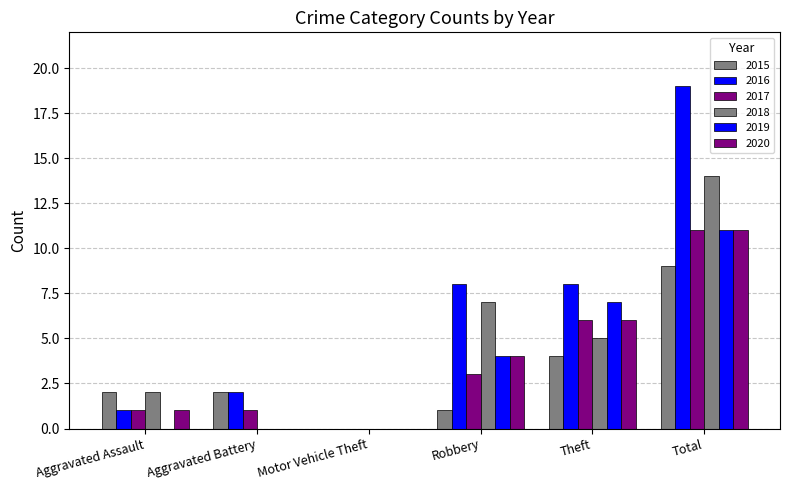

Which category has the lowest value across all series?

Motor Vehicle Theft